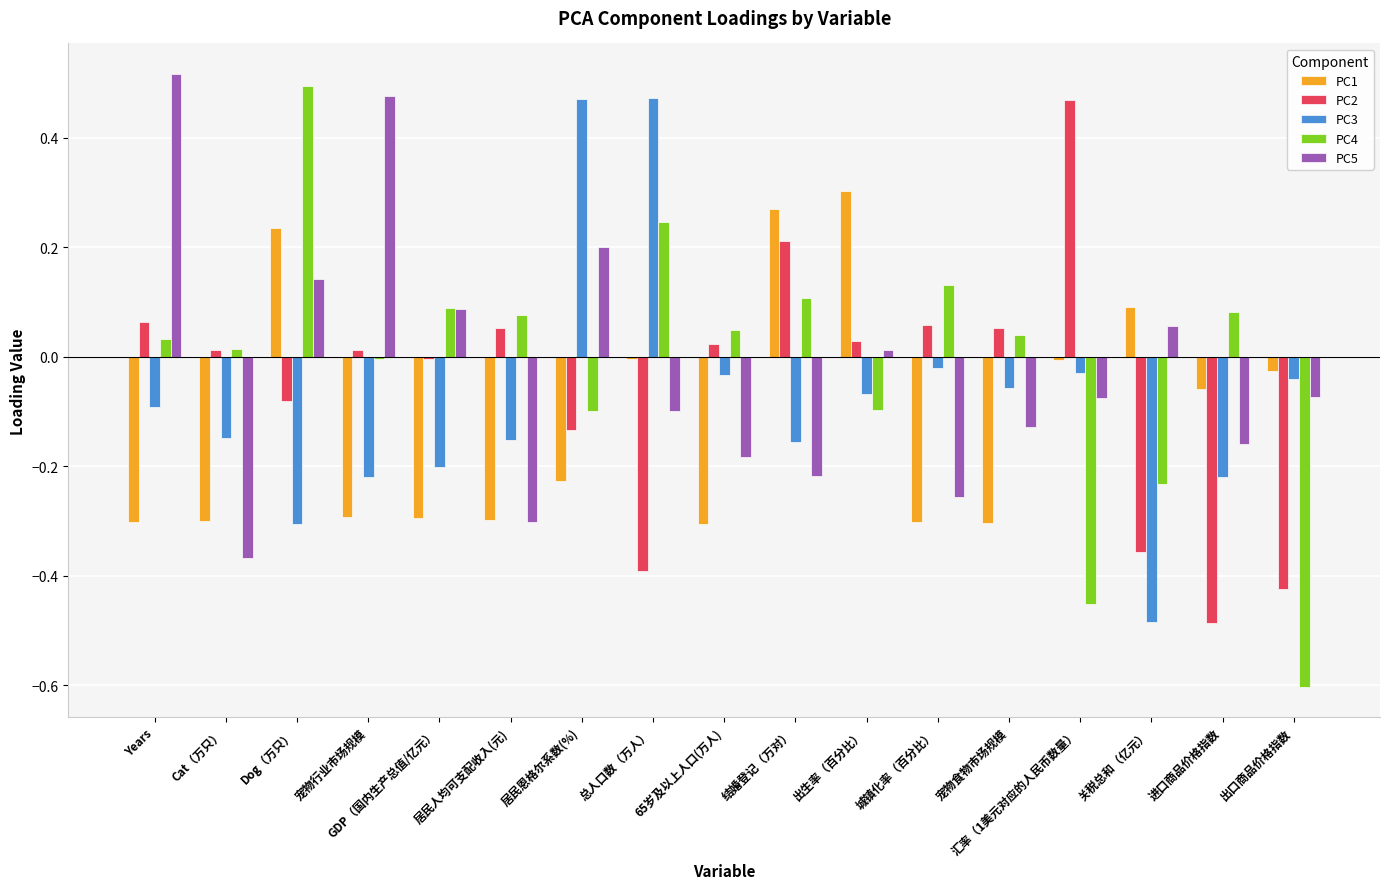

How many data points does each series have?

17